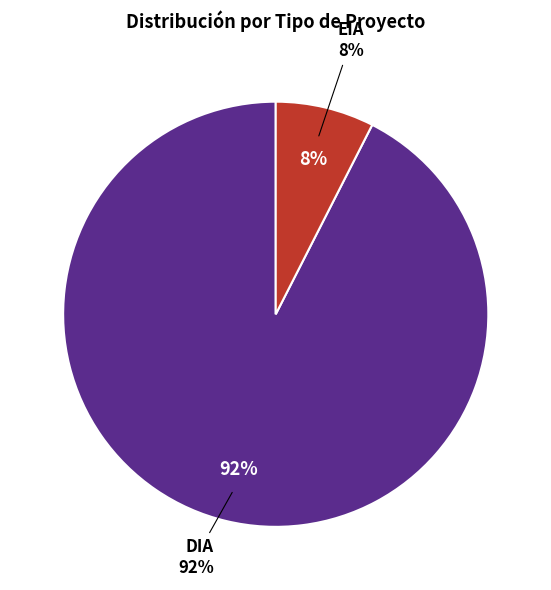

To the nearest percent, what is the combined percentage of DIA and EIA?

100%